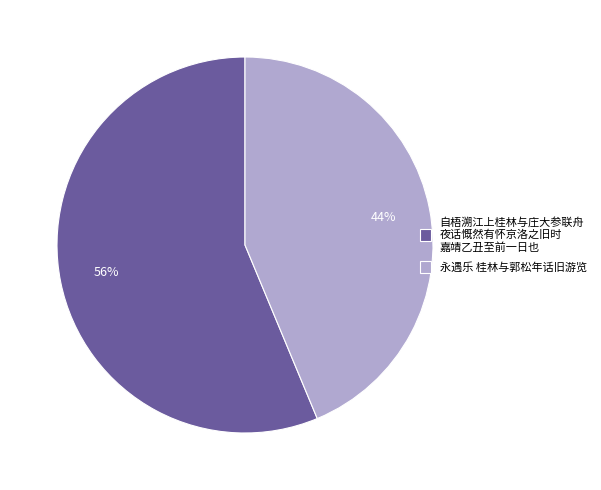

To the nearest percent, what is the combined percentage of 自梧溯江上桂林与庄大参联舟 夜话慨然有怀京洛之旧时 嘉靖乙丑至前一日也 and 永遇乐 桂林与郭松年话旧游览?

100%